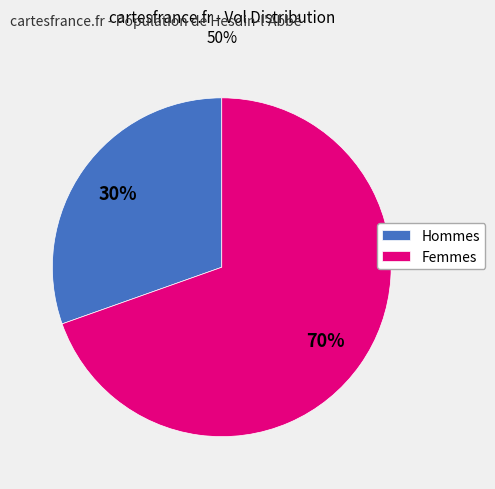

True or false: Hommes accounts for 30% of the total.

True